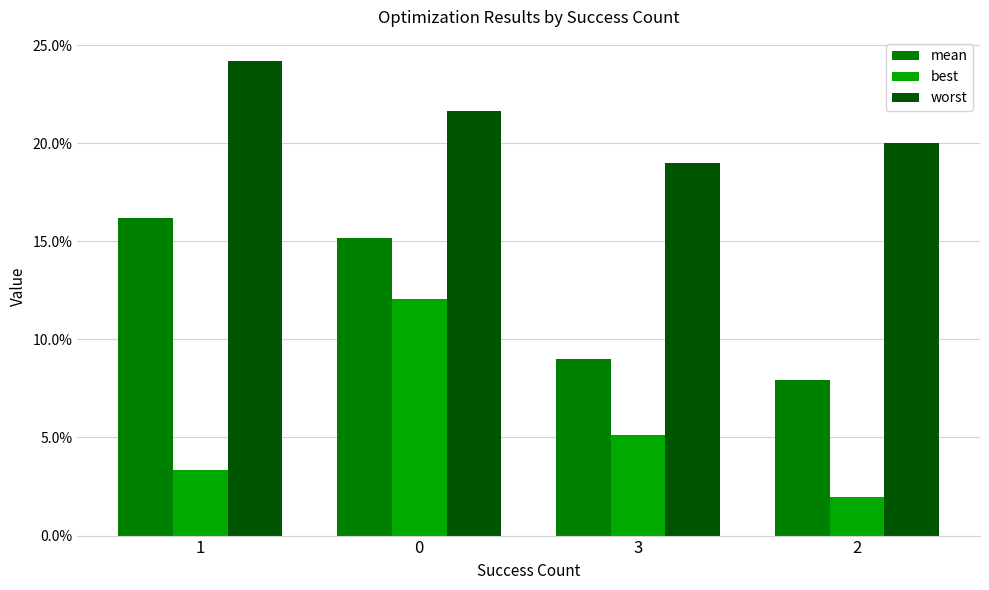

What position from the left is 2?

4